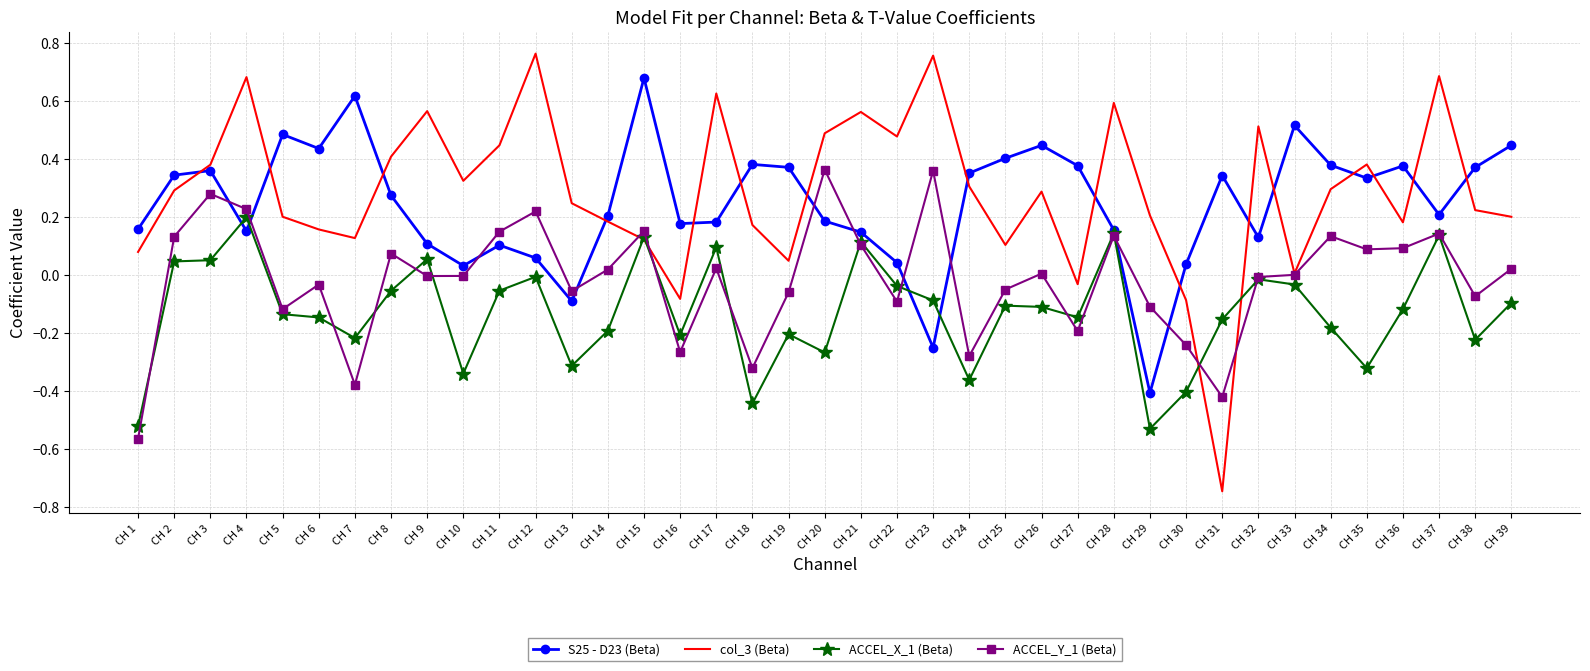

At which label does S25 - D23 (Beta) reach its minimum?

CH 29